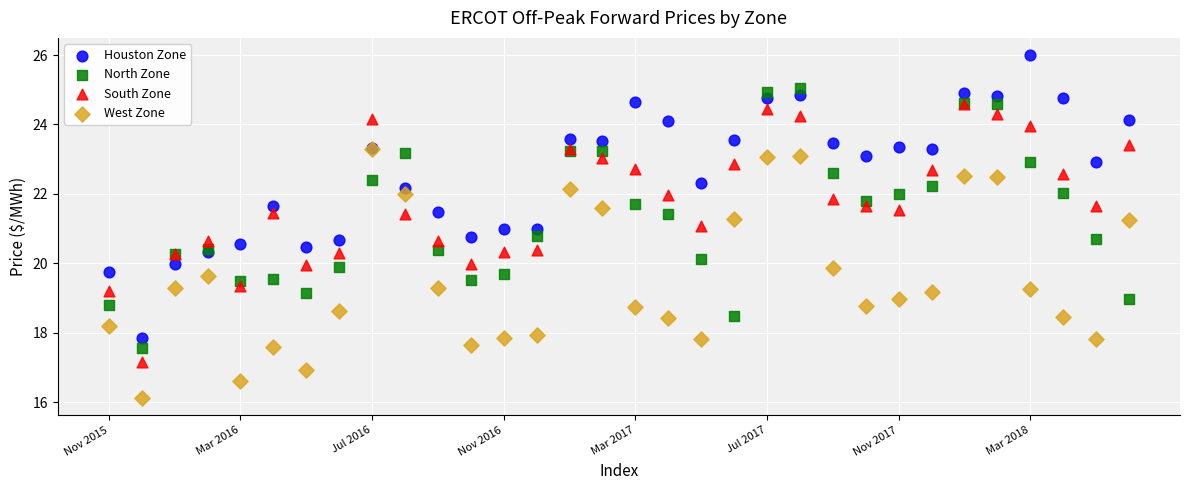

Which series reaches the minimum Y coordinate?

West Zone